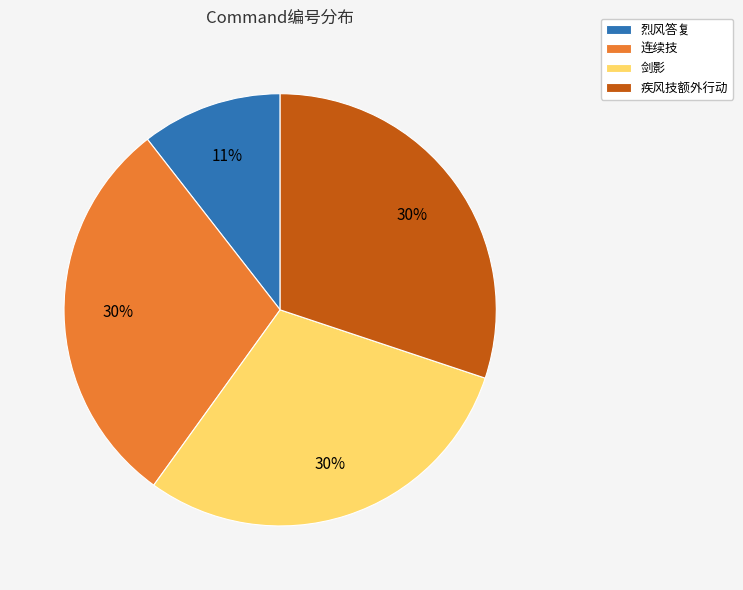

Which has a higher value, 烈风答复 or 剑影?

剑影